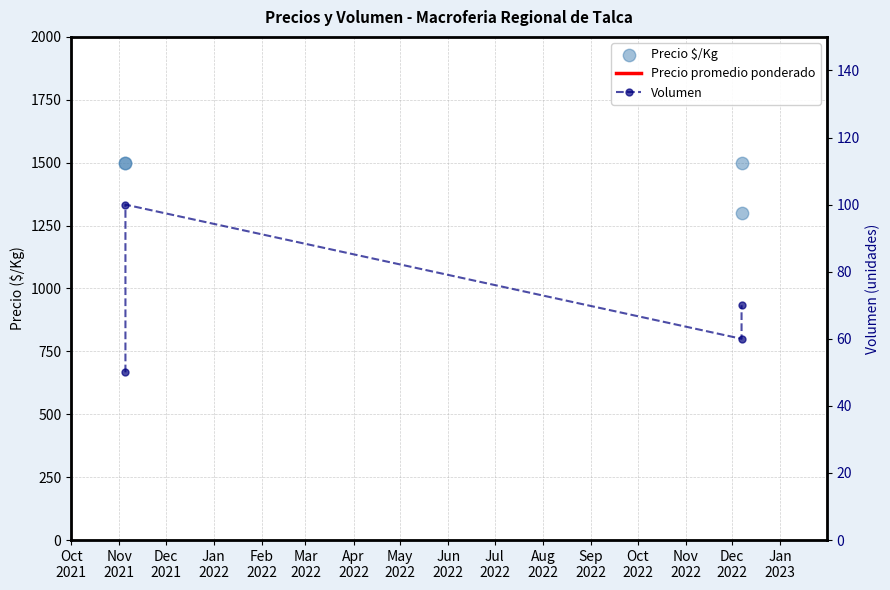

Which series reaches the maximum Y coordinate?

Precio promedio ponderado